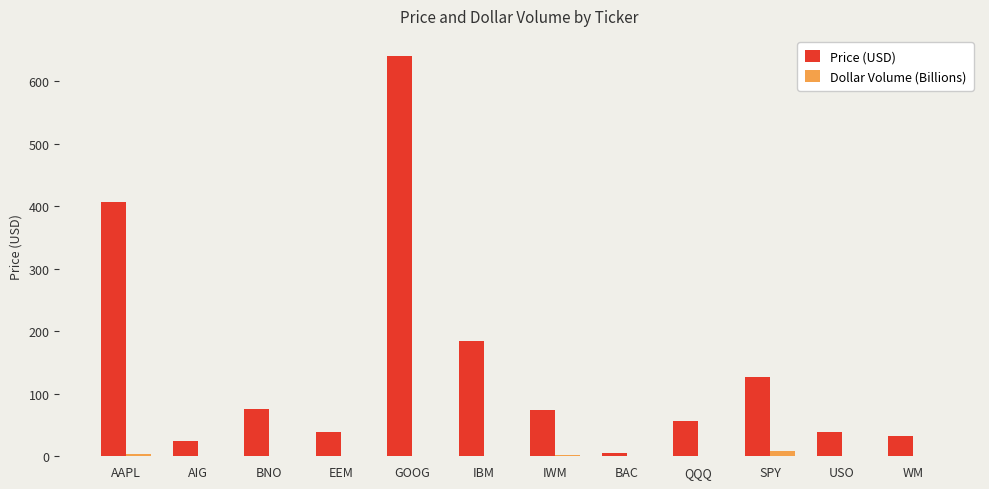

At which label is Price (USD) closest to 322?

AAPL